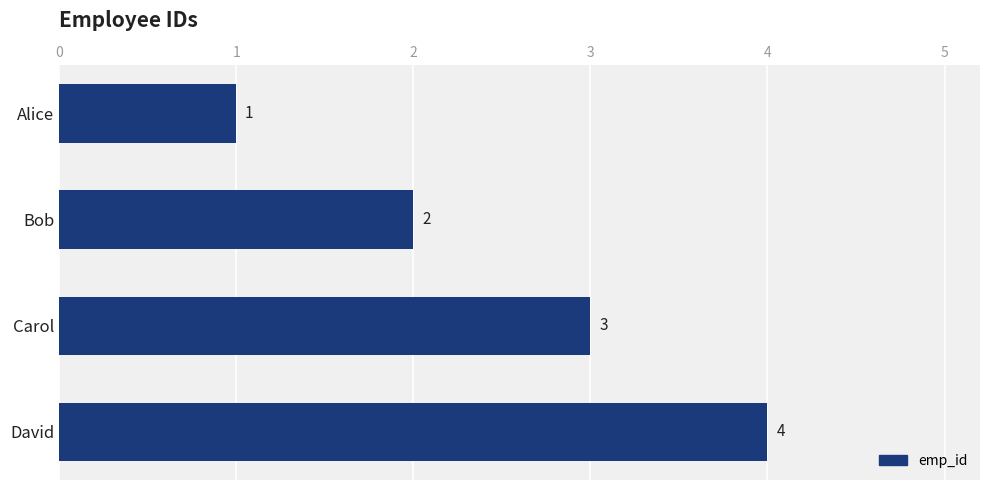

What is the sum of all values?

10